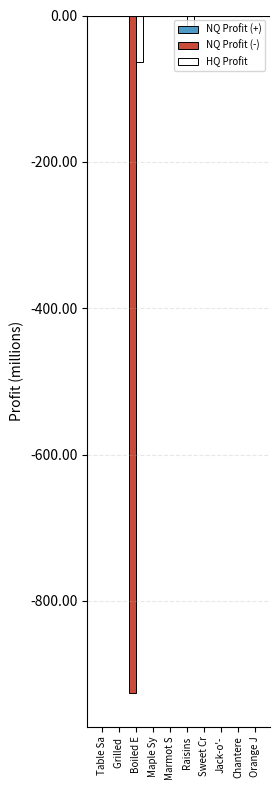

True or false: LeveProfitNQ has a value of 0.0 at Sweet Cr.

True